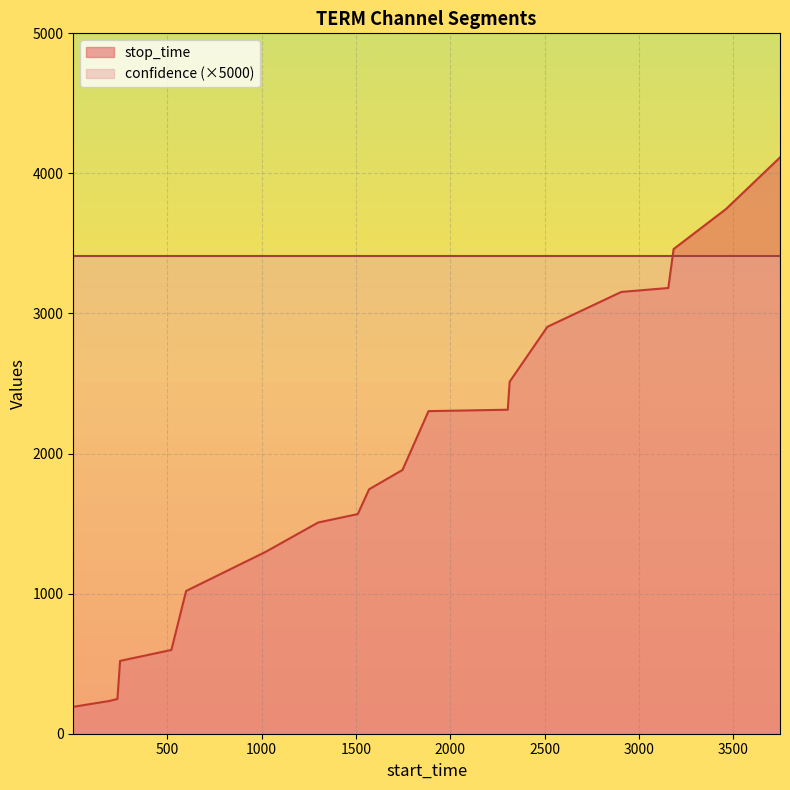

What is the smallest value displayed?

192.0